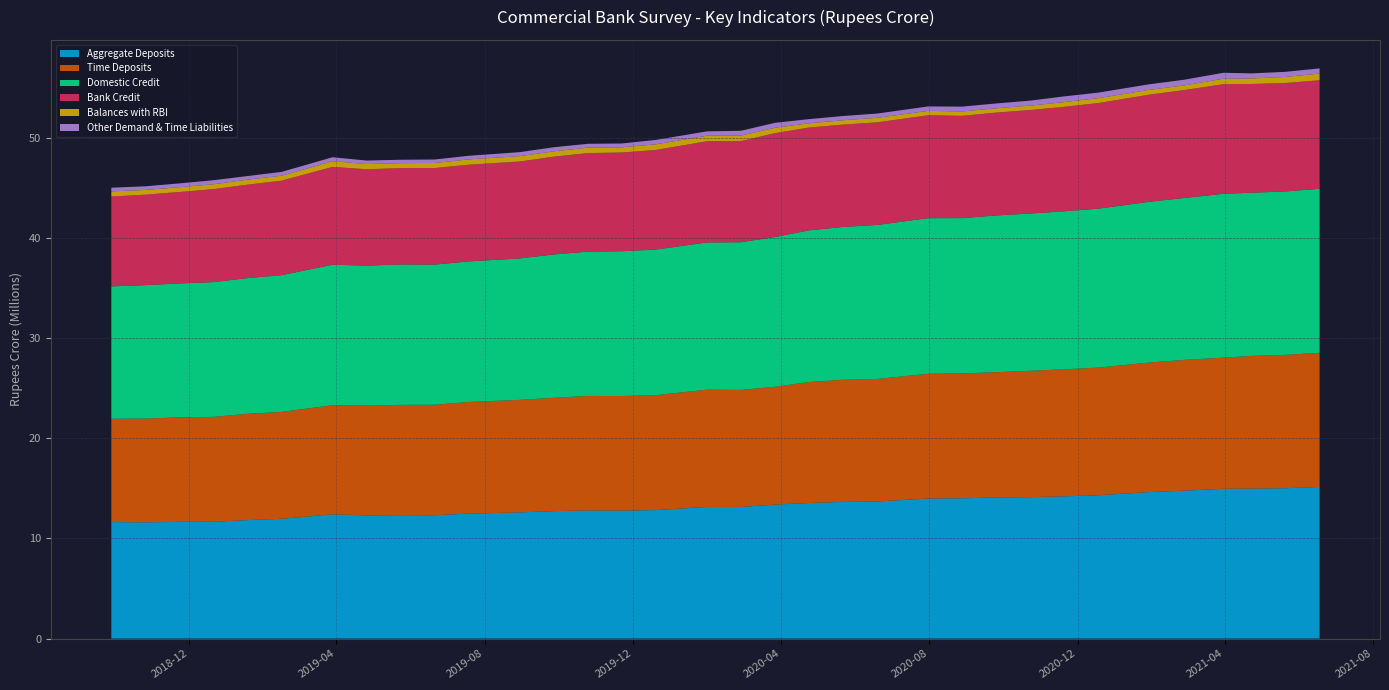

Reading left to right, what are all the values shown in this chart?

Aggregate Deposits: 11633730.1	11604615.5	11659886.2	11667448.6	11831238.5	11964047.7	12410053.2	12307998.7	12328447.1	12320748.4	12478995.8	12603281.9	12727572.9	12797668.1	12778213.7	12834305.9	13146270.1	13148177.4	13381982.6	13543023.6	13650979.7	13691814.8	13988519.6	14008954.2	14093146.3	14126936.6	14204846.3	14314737.0	14632387.2	14768614.4	14960977.0	14980406.7	15017382.1	15146092.8
Time Deposits: 10324142.5	10367025.7	10433923.8	10477535.9	10614420.0	10676332.1	10898765.8	10956276.5	11015358.2	11031919.9	11154092.8	11237647.4	11318687.2	11436374.8	11446474.1	11479505.5	11715258.8	11688251.5	11764979.5	12081642.0	12206072.8	12239374.7	12460485.7	12467873.3	12517085.8	12621682.7	12693330.3	12750138.8	12940845.3	13065520.4	13099768.3	13253074.8	13322323.0	13394353.8
Domestic Credit: 13219613.4	13332357.2	13379952.2	13460374.7	13562254.2	13656825.2	14032206.4	13990278.3	14024970.5	13998321.2	14039419.4	14129568.1	14320681.2	14416361.8	14463919.2	14543529.0	14707774.7	14751128.4	14967528.8	15148325.5	15259228.2	15383601.3	15541150.0	15520405.2	15654537.6	15708663.3	15782138.6	15878503.1	16055128.2	16166115.4	16368358.1	16300561.9	16323000.9	16385813.5
Bank Credit: 8981664.0	9033975.2	9132626.5	9287635.6	9332554.5	9440365.9	9771722.4	9620945.5	9621545.0	9648768.3	9658377.7	9680153.4	9766853.9	9840562.3	9860302.7	9947443.9	10105176.4	10104866.3	10370860.7	10273415.9	10222753.2	10247763.1	10282057.0	10216227.3	10271581.0	10338867.9	10434880.4	10547036.8	10704636.7	10774742.4	10949511.9	10860396.3	10831221.5	10841755.5
Balances with RBI: 505127.0	474761.0	476573.0	482114.0	501646.0	491843.0	565707.0	522944.0	498195.0	503248.0	533013.0	538143.0	532442.0	548240.5	517462.0	562488.0	550704.0	550033.0	536186.0	423731.0	433987.0	451363.0	435414.0	439411.0	429915.0	437010.0	471488.0	488262.0	476349.0	462156.1	542692.7	552892.9	603344.2	669031.9
Other Demand & Time Liabilities: 371887.6	361381.9	381271.0	406180.0	355680.2	382531.9	398120.4	348150.6	338396.1	347883.2	358676.9	398200.9	407969.1	380921.5	385783.2	441324.6	435443.0	476843.4	495445.2	414846.8	423645.7	426796.9	444799.8	481042.0	484513.0	499287.0	570400.6	553550.7	558300.4	571210.4	593101.8	505241.9	511501.7	514490.2